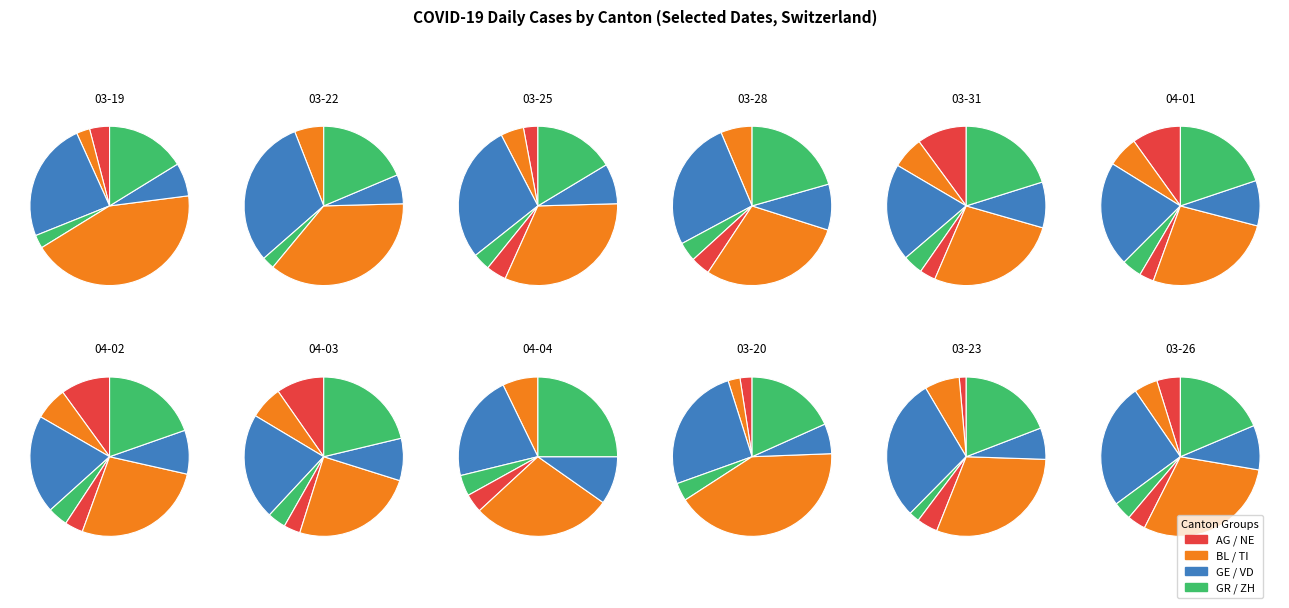

The 3 slice represents 19% of the pie. True or false?

True